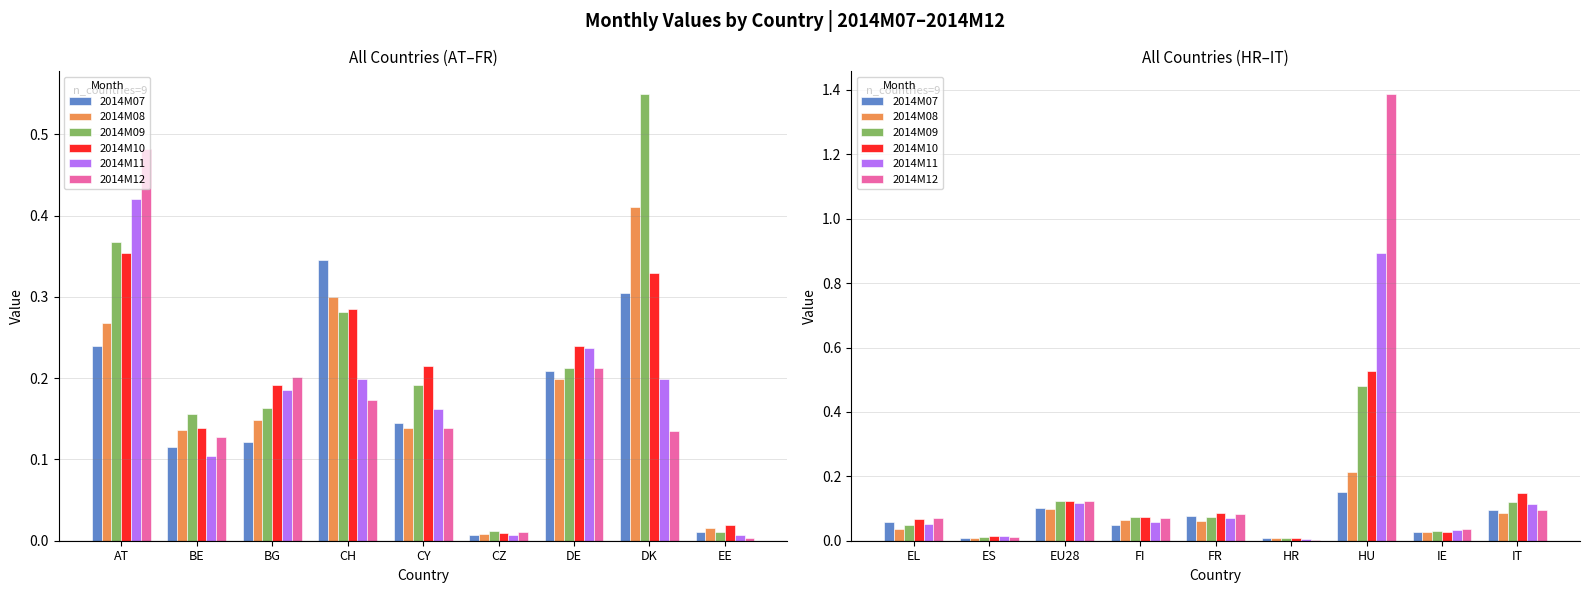

What position from the right is HR?

4